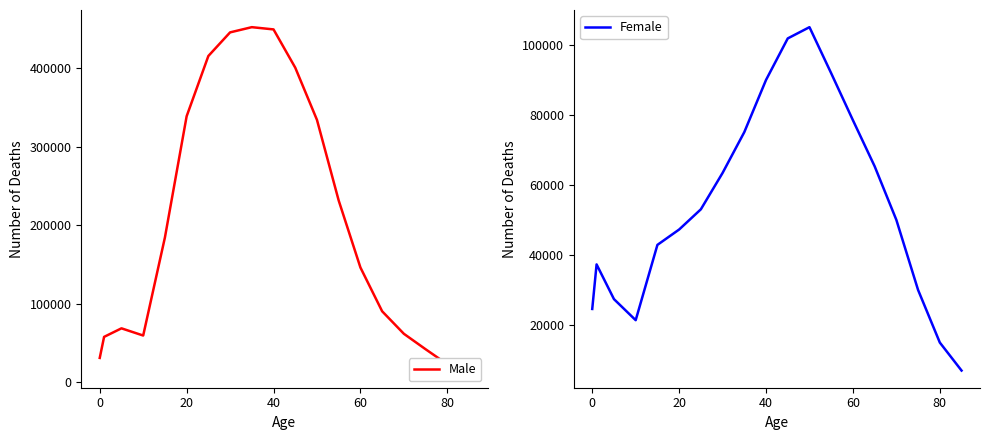

Rank the series by their maximum value, from lowest to highest.

Female, Male